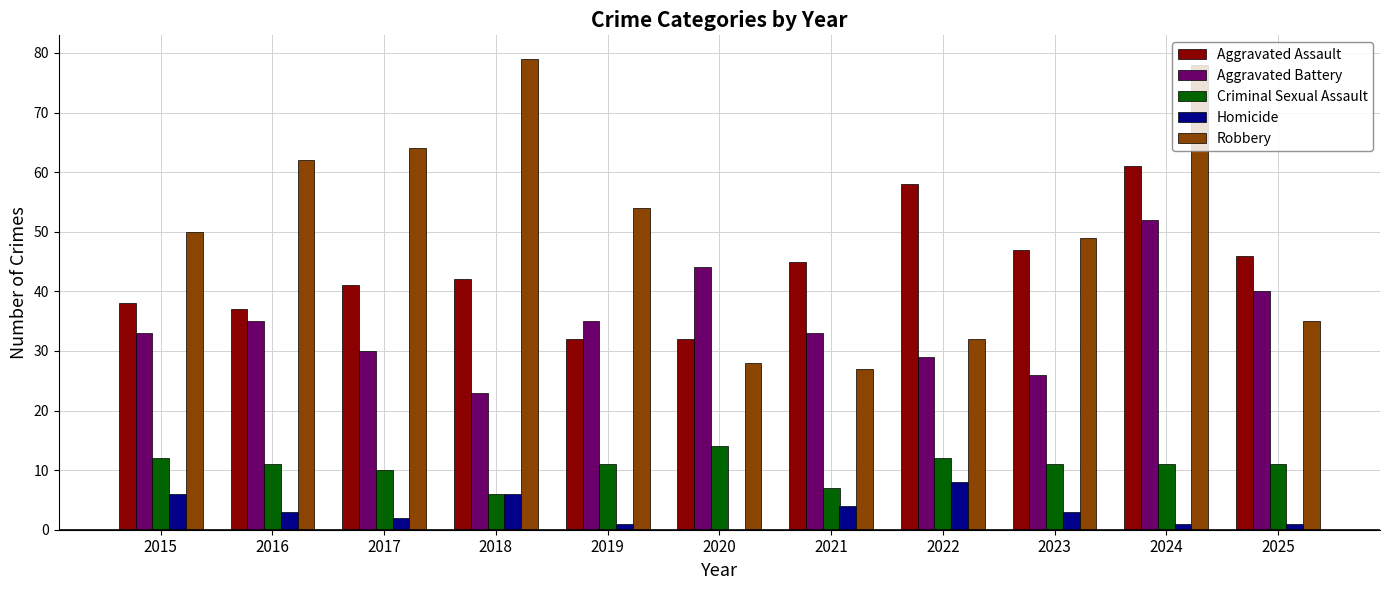

What is the difference between the Homicide values at 2022 and 2015?

2